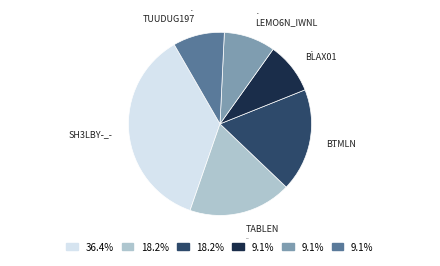

Does any single category account for the majority?

No